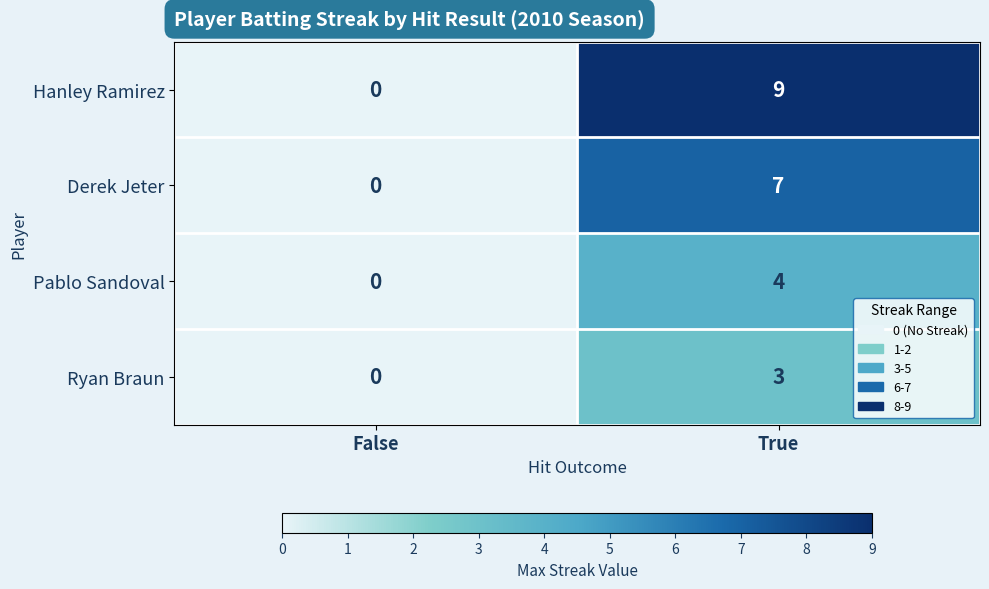

At which category is the sum across all series the highest?

True